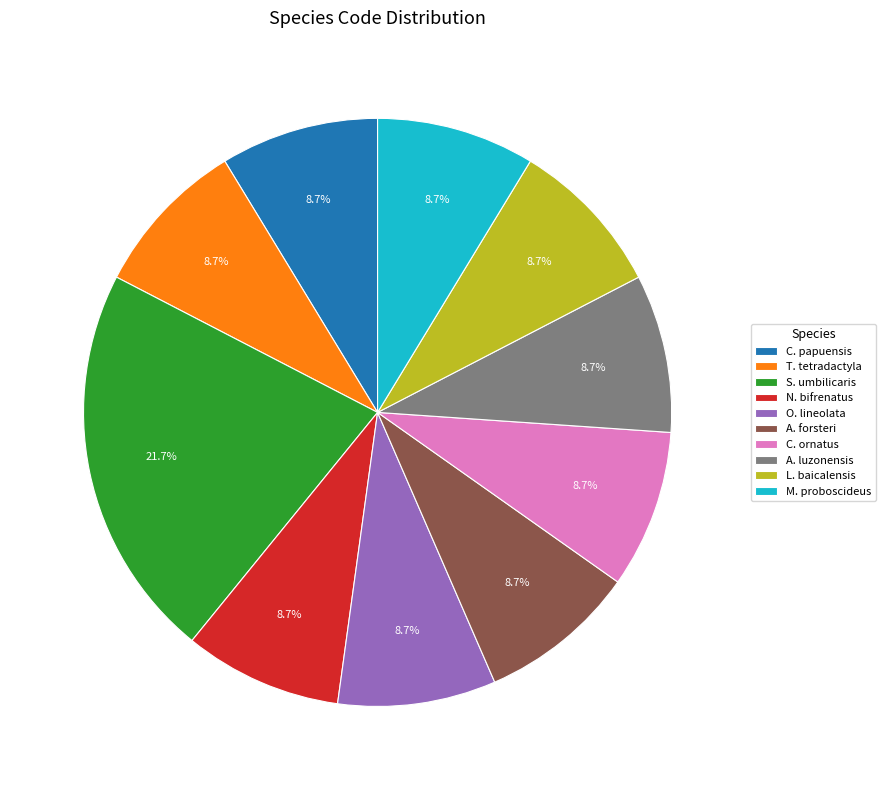

Count the number of slices in the pie.

10